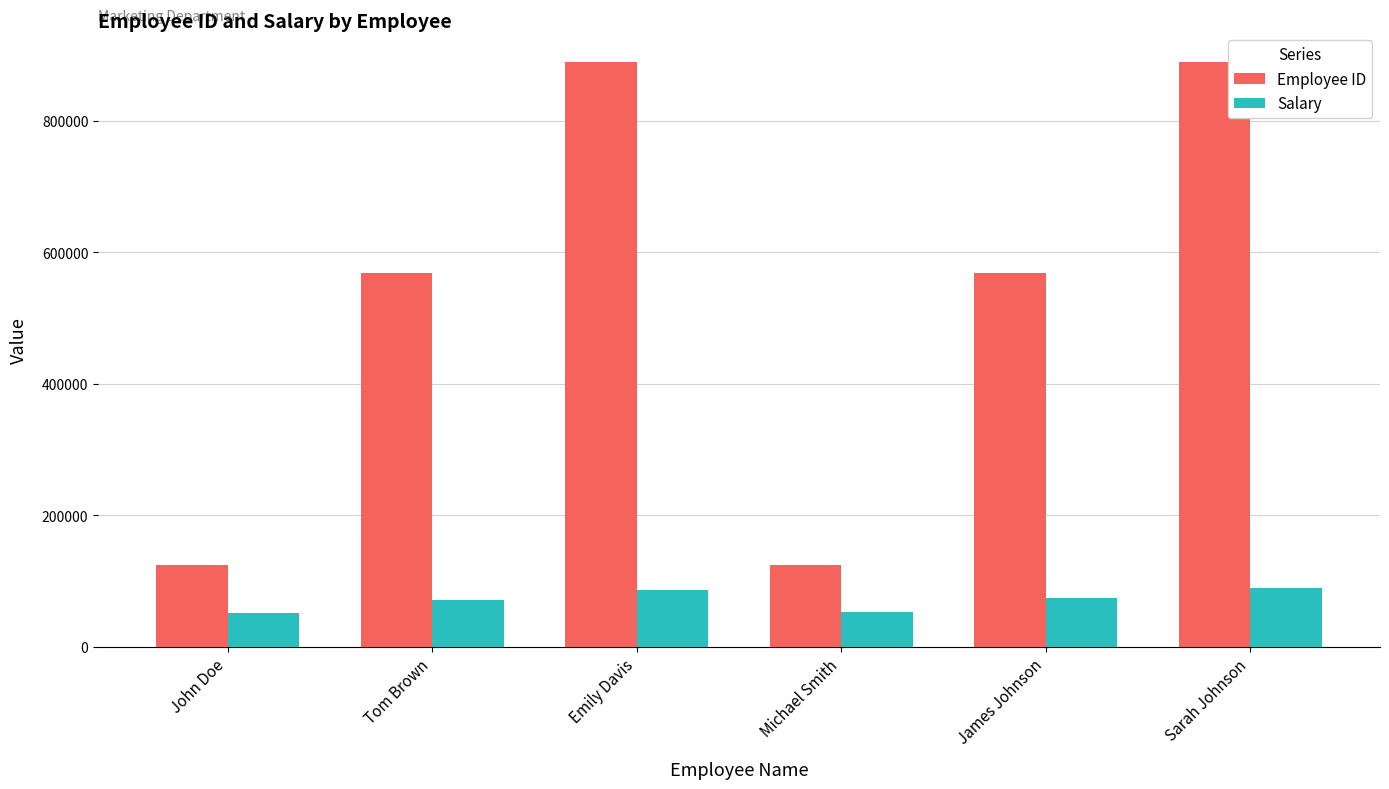

Is it true that Employee ID equals 123456 at John Doe?

True